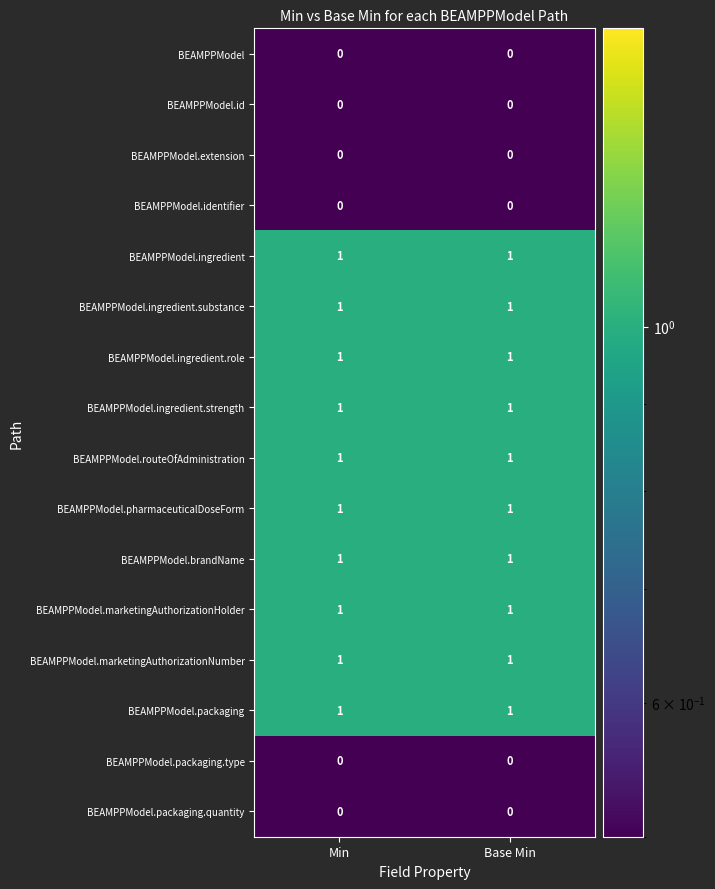

What is the total value across all series at Min?

10